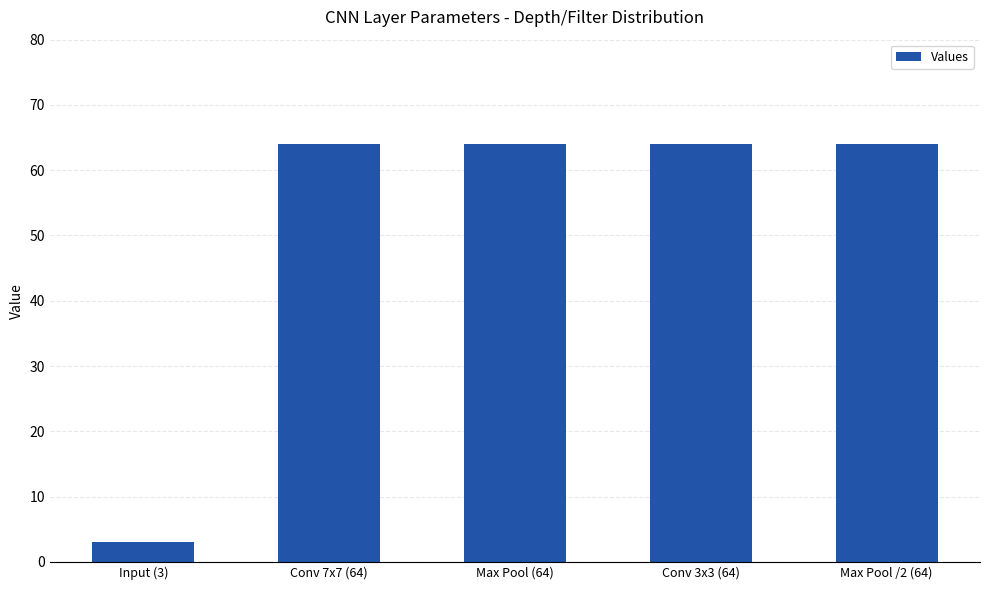

What is the difference between the maximum and minimum values?

61